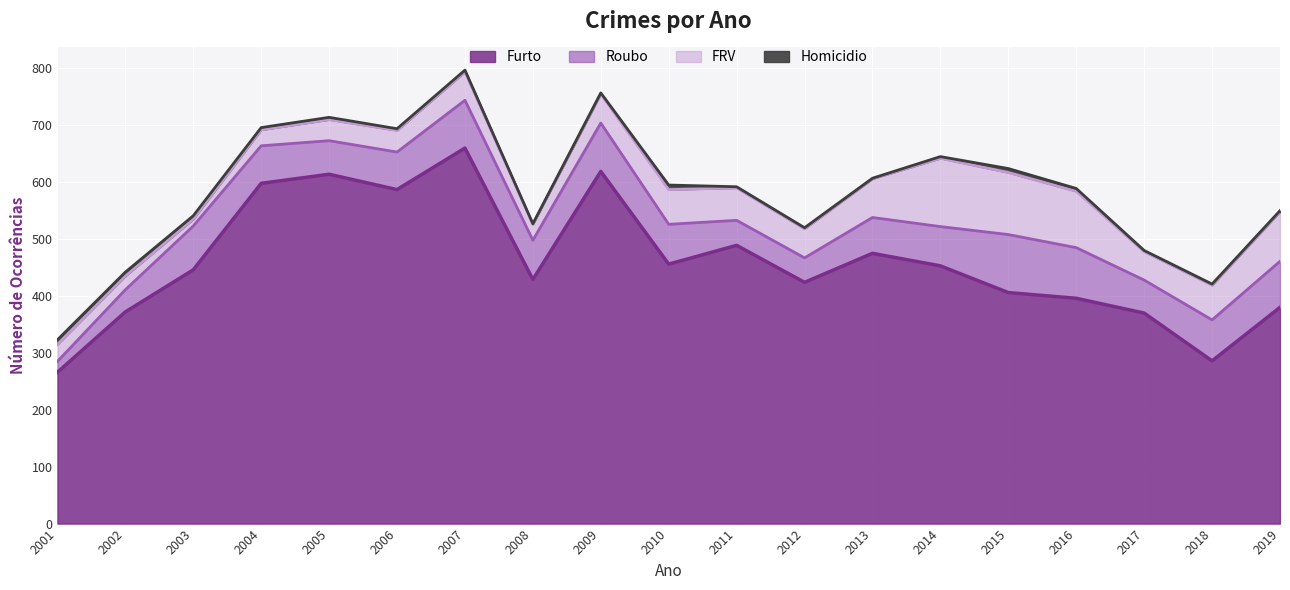

The value of Furto at 2002 is 372. True or false?

True